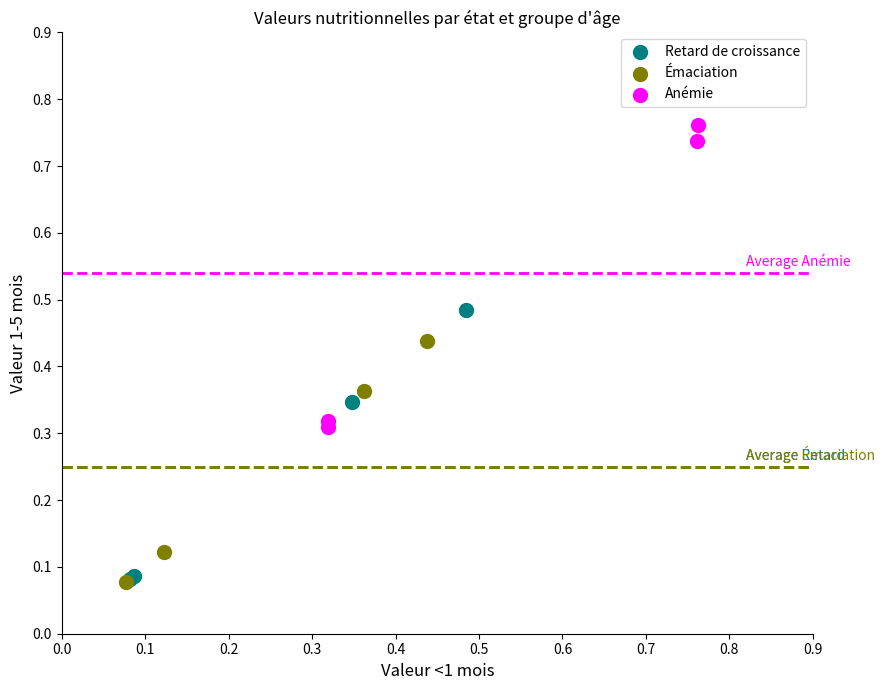

Which series has the largest Y range (max minus min)?

Anémie